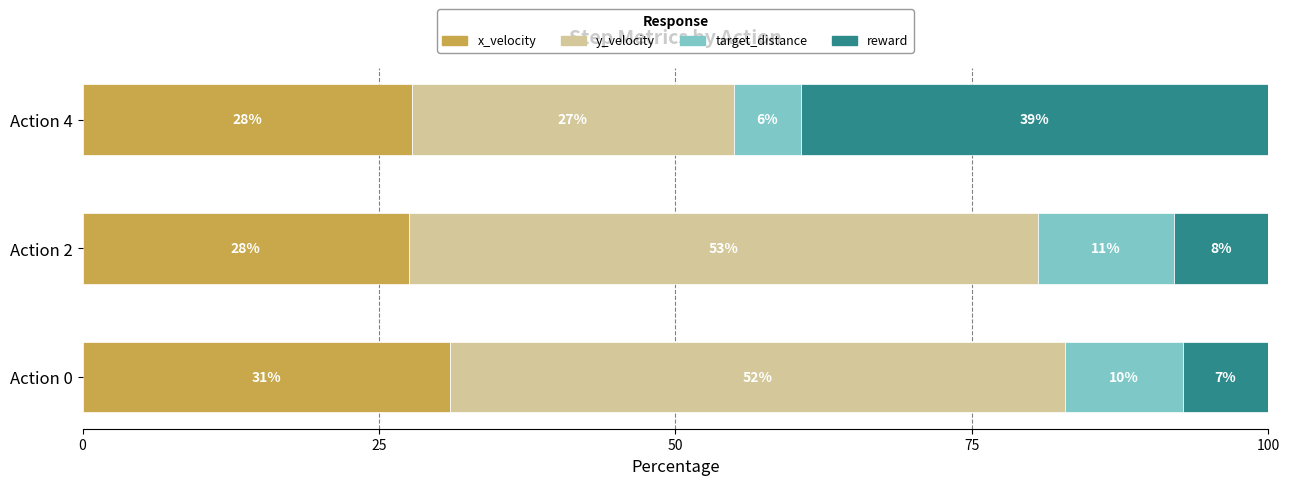

What are all the series names shown in the legend?

x_velocity, y_velocity, target_distance, reward